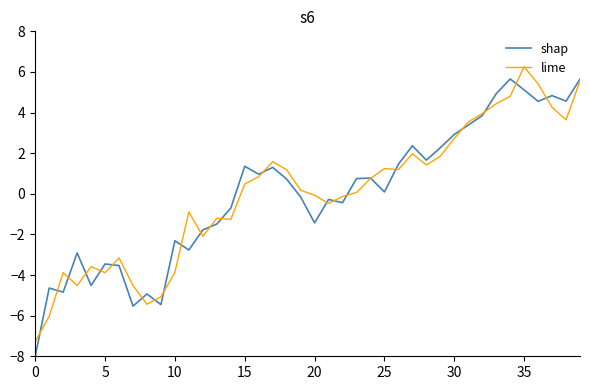

Which series has the widest spread of values?

shap